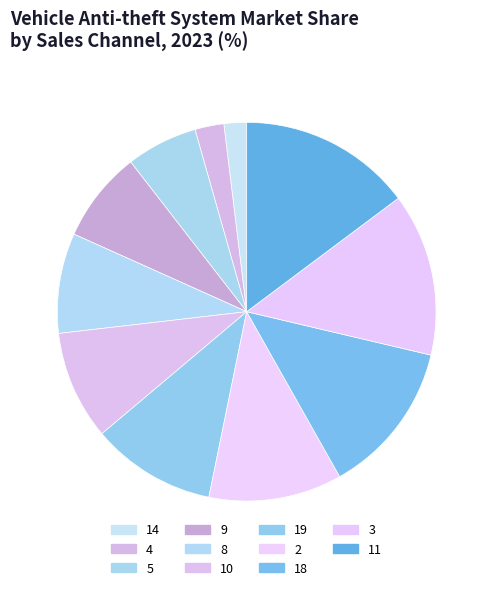

Count the number of slices in the pie.

11